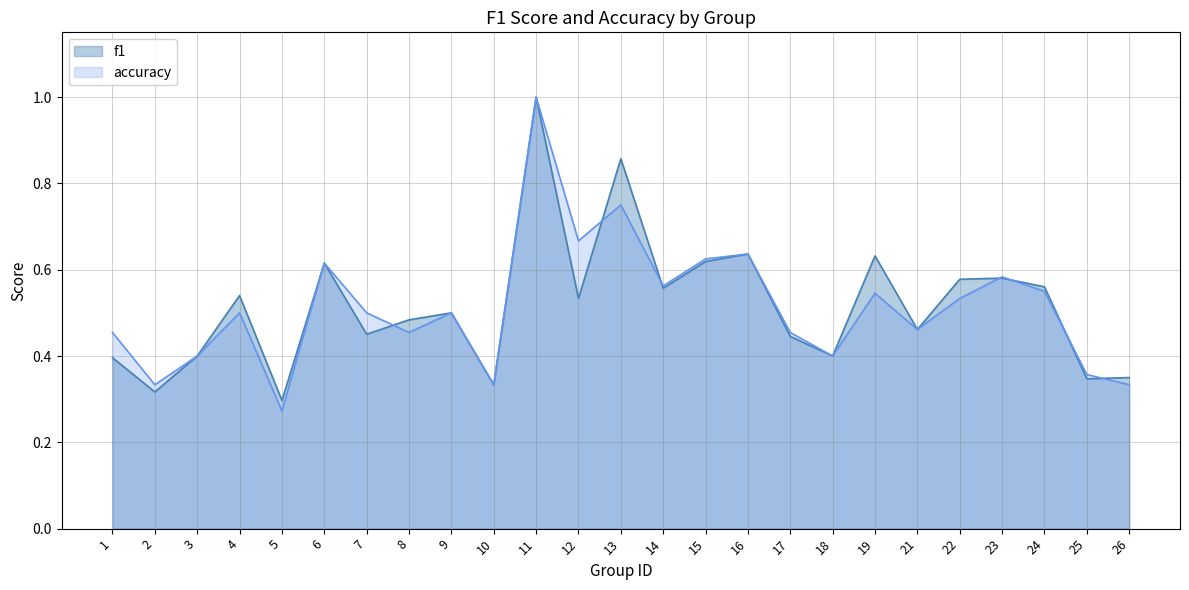

How many times do accuracy and f1 cross each other?

7